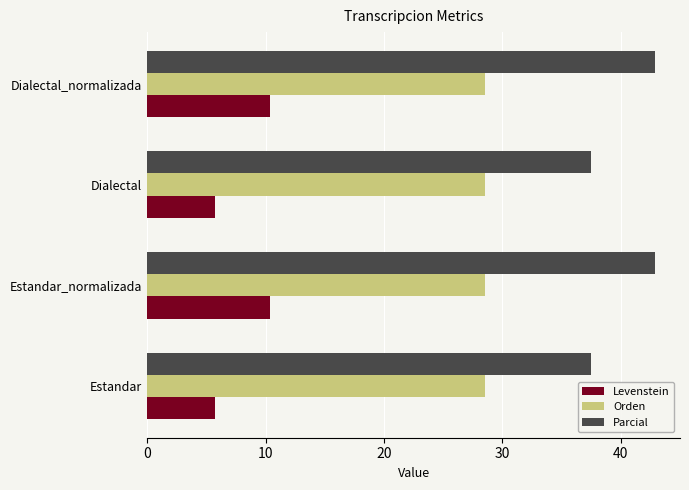

What is the lowest value of the Parcial series?

37.5